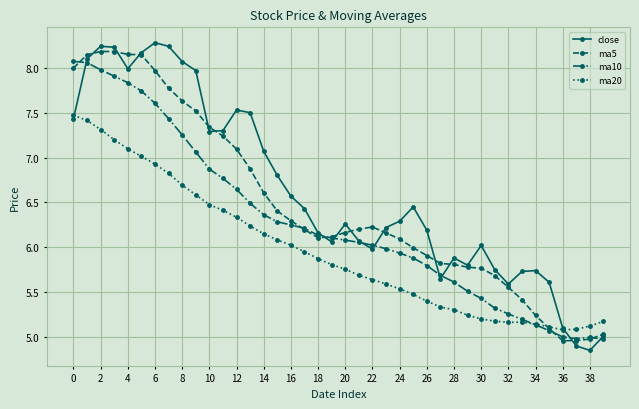

True or false: ma10 has more than 0 interior local peaks.

True